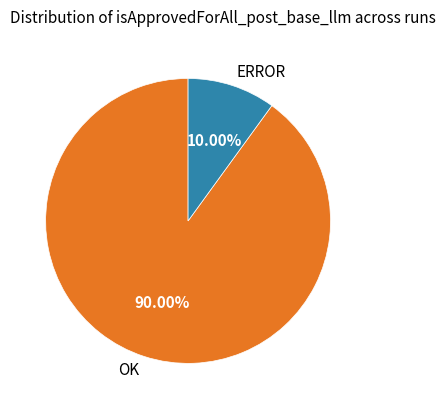

True or false: ERROR accounts for 3% of the total.

False